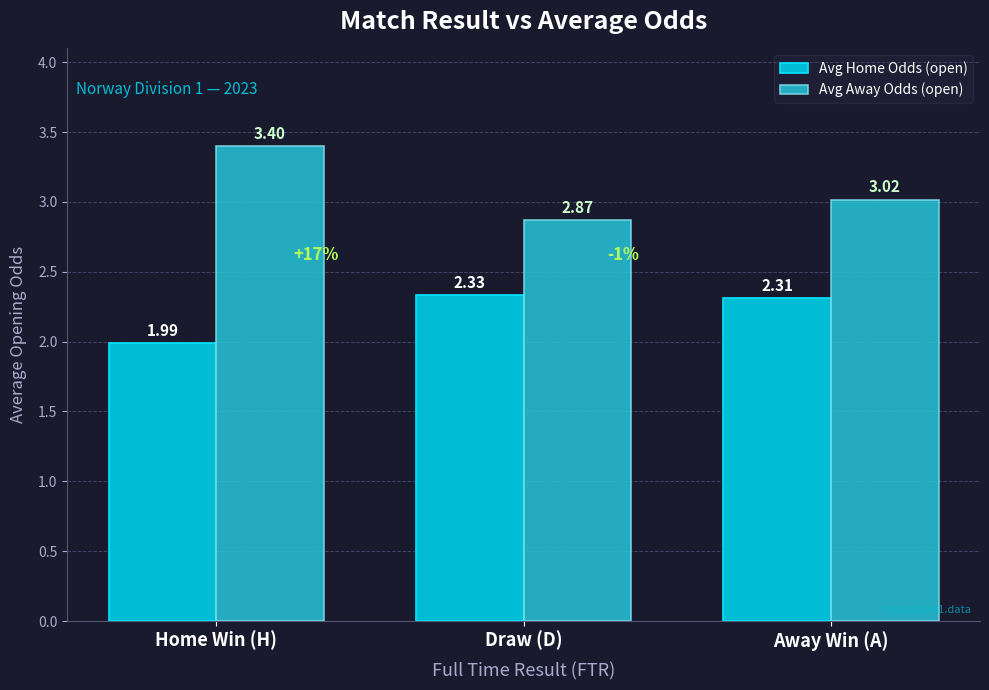

How many values in the Avg Home Odds (open) series exceed 2?

2